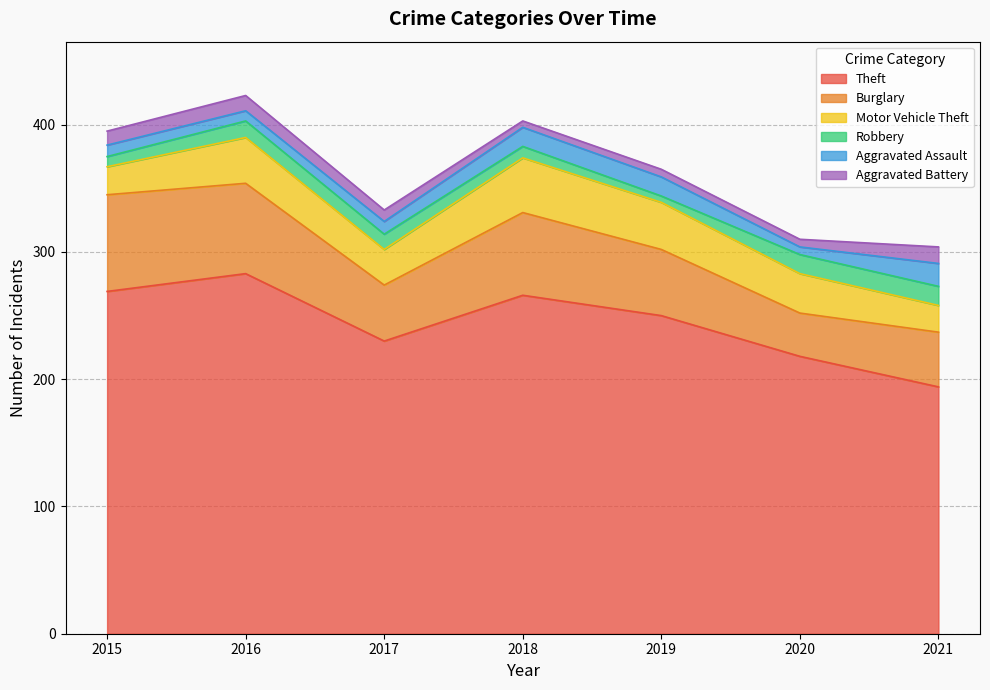

What is the approximate value of Burglary at 2019, to the nearest 5?

50